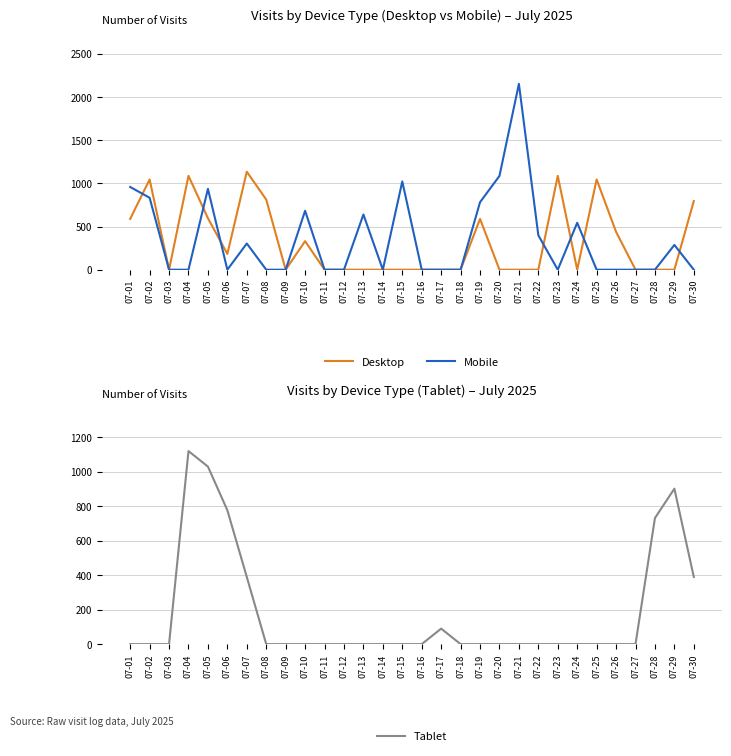

In Tablet, how many points are higher than both neighbors (excluding endpoints)?

3